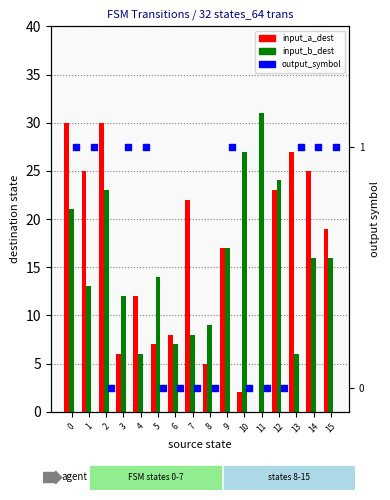

At which category is the sum across all series the highest?

2